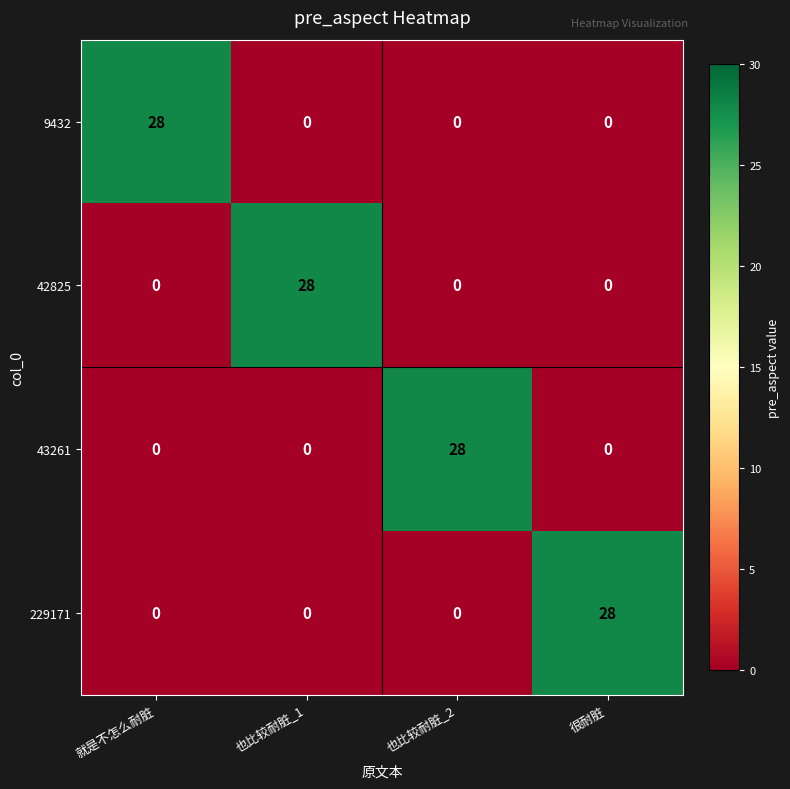

True or false: 9432 has a value of -11 at 很耐脏.

False